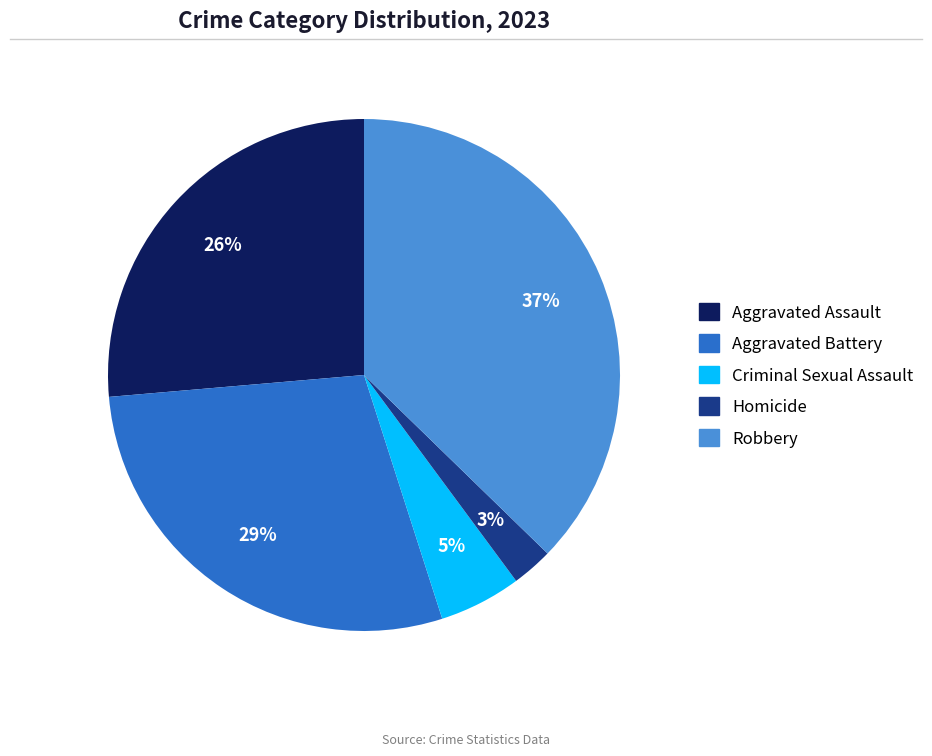

Which category has the biggest portion of the pie?

Robbery